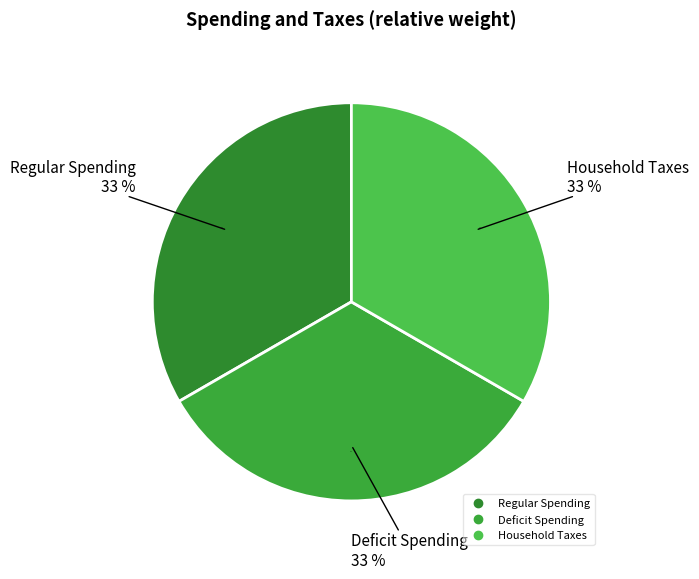

Is the sum of Household Taxes and Regular Spending greater than half?

Yes